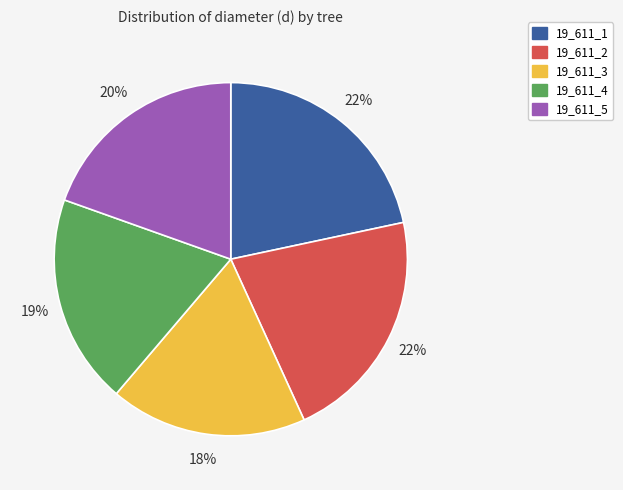

What percentage is the 19_611_4 slice, to the nearest percent?

19%